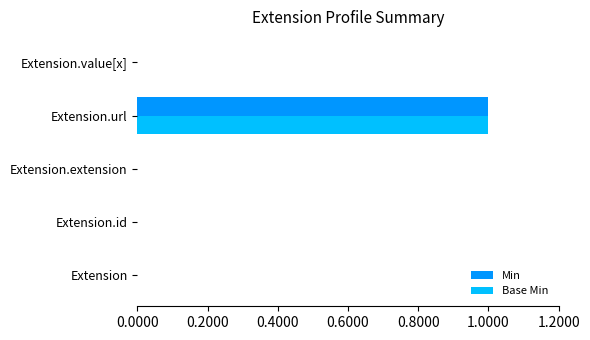

Which category has the highest value in the Min series?

Extension.url